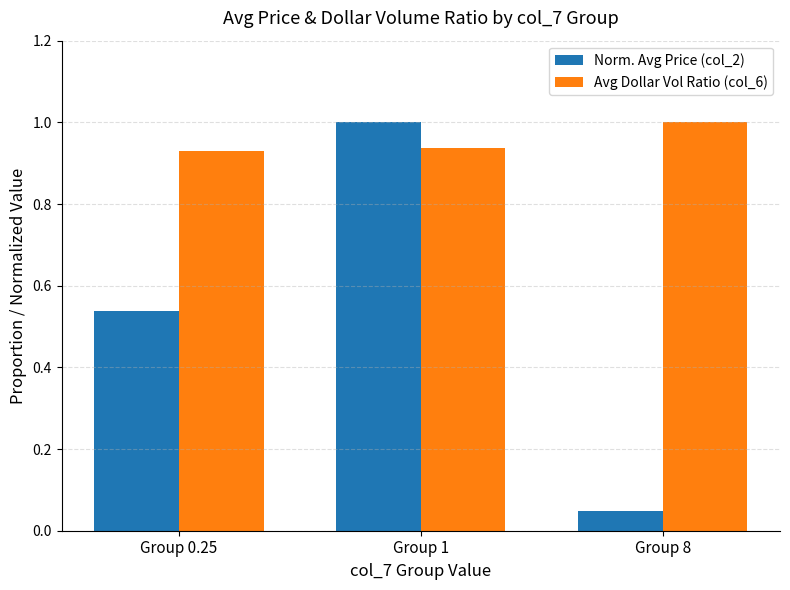

How many groups of bars are there?

3